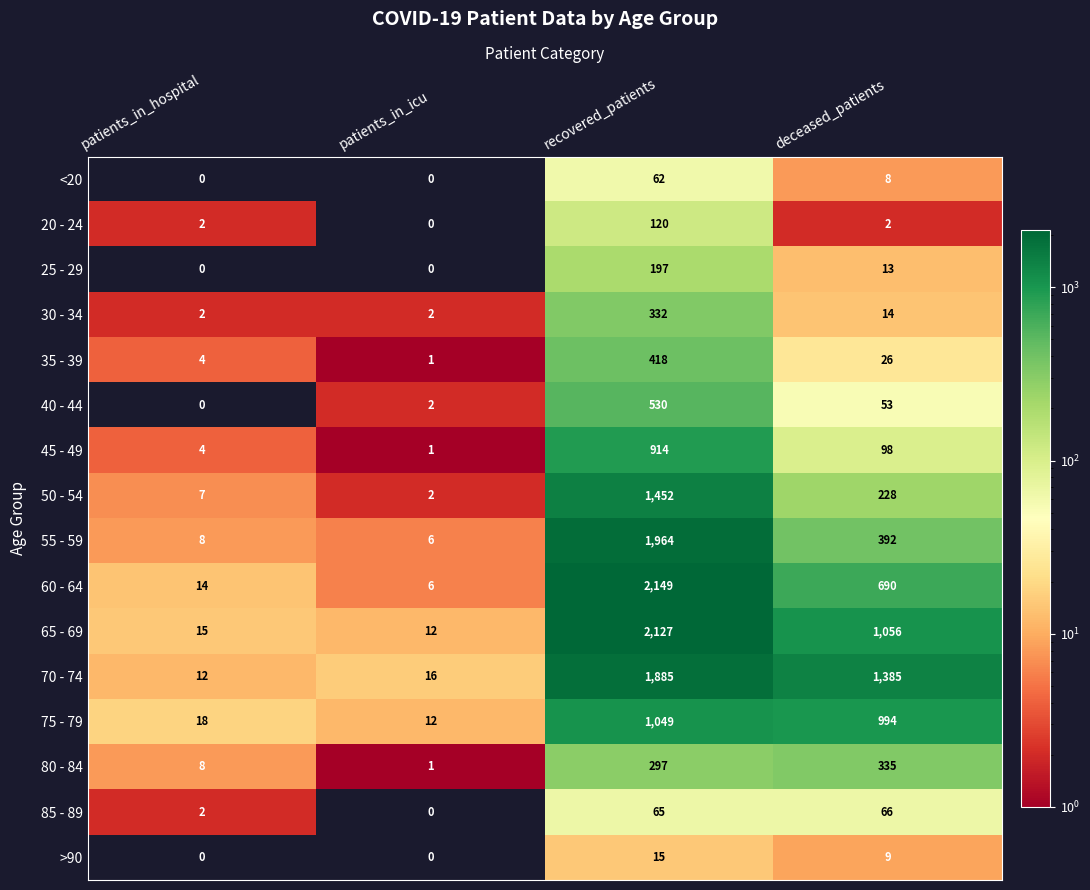

Where is <20 nearest to the value 31?

deceased_patients